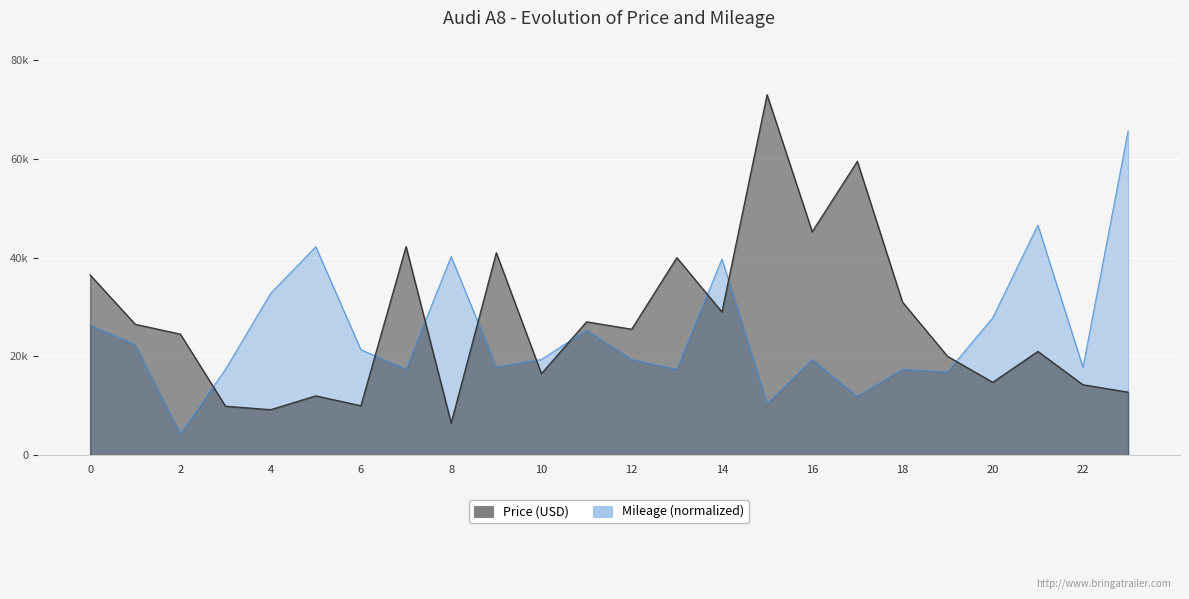

What is the greatest value displayed?

73000.0